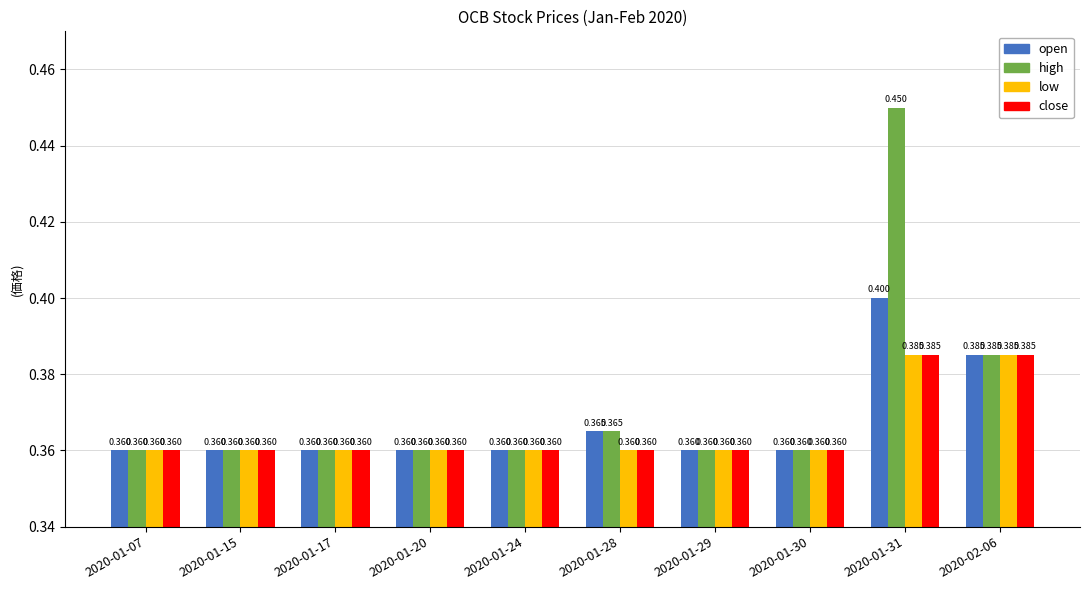

Which series has the widest spread of values?

high